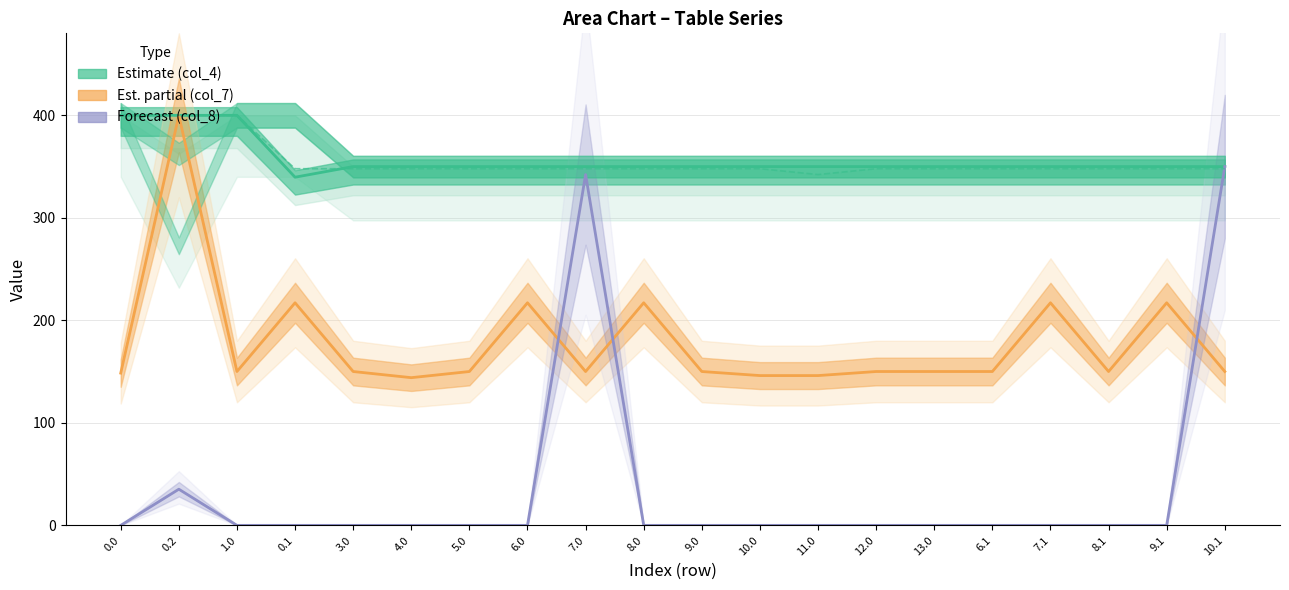

What is the value of the 4th point from the left?

347.9